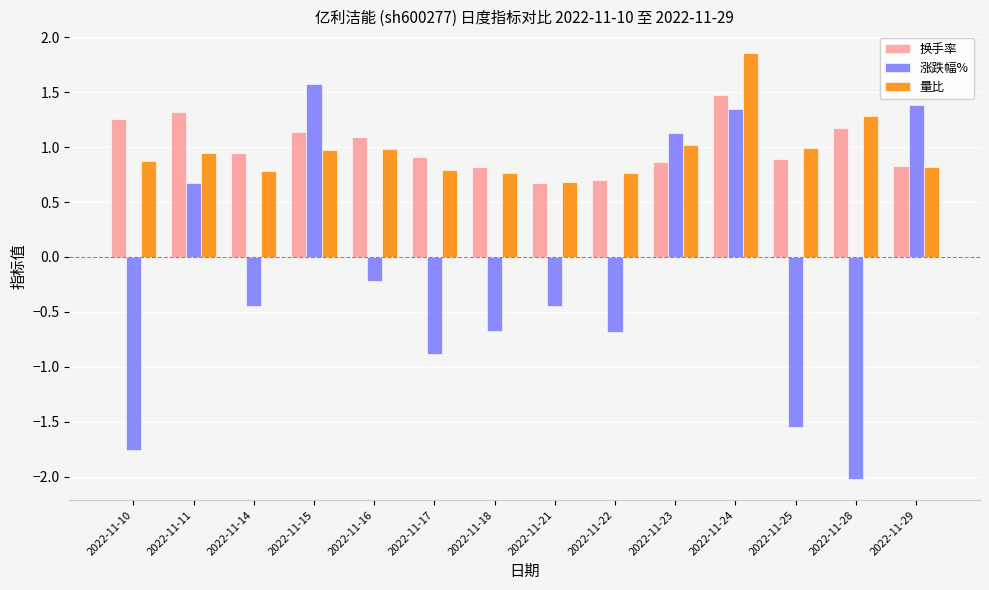

What is the value of the 涨跌幅% bar at the 2nd from the left?

0.7